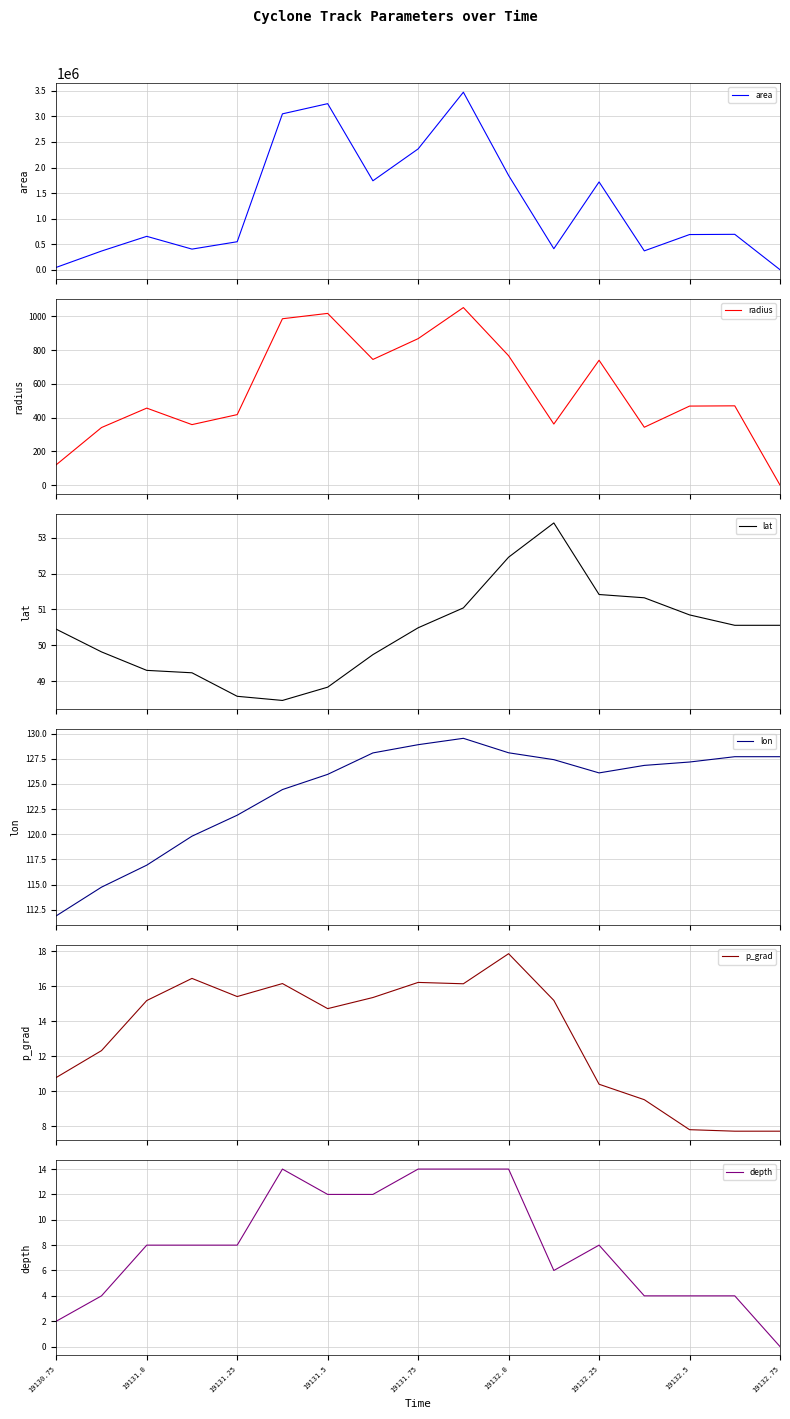

Reading left to right, what are all the values shown in this chart?

area: 45625.0	365000.0	653125.0	403125.0	547500.0	3051250.0	3250625.0	1740625.0	2365000.0	3475000.0	1845000.0	410625.0	1718125.0	368750.0	688125.0	692500.0	0.0
radius: 120.5	340.9	456.0	358.2	417.5	985.5	1017.2	744.4	867.6	1051.7	766.3	361.5	739.5	342.6	468.0	469.5	0.0
lat: 50.4	49.8	49.3	49.2	48.6	48.5	48.8	49.7	50.5	51.0	52.5	53.4	51.4	51.3	50.8	50.6	50.6
lon: 111.9	114.7	116.9	119.8	121.9	124.4	125.9	128.1	128.9	129.5	128.1	127.4	126.1	126.8	127.2	127.7	127.7
p_grad: 10.8	12.3	15.2	16.4	15.4	16.1	14.7	15.3	16.2	16.1	17.8	15.2	10.4	9.5	7.8	7.7	7.7
depth: 2.0	4.0	8.0	8.0	8.0	14.0	12.0	12.0	14.0	14.0	14.0	6.0	8.0	4.0	4.0	4.0	0.0